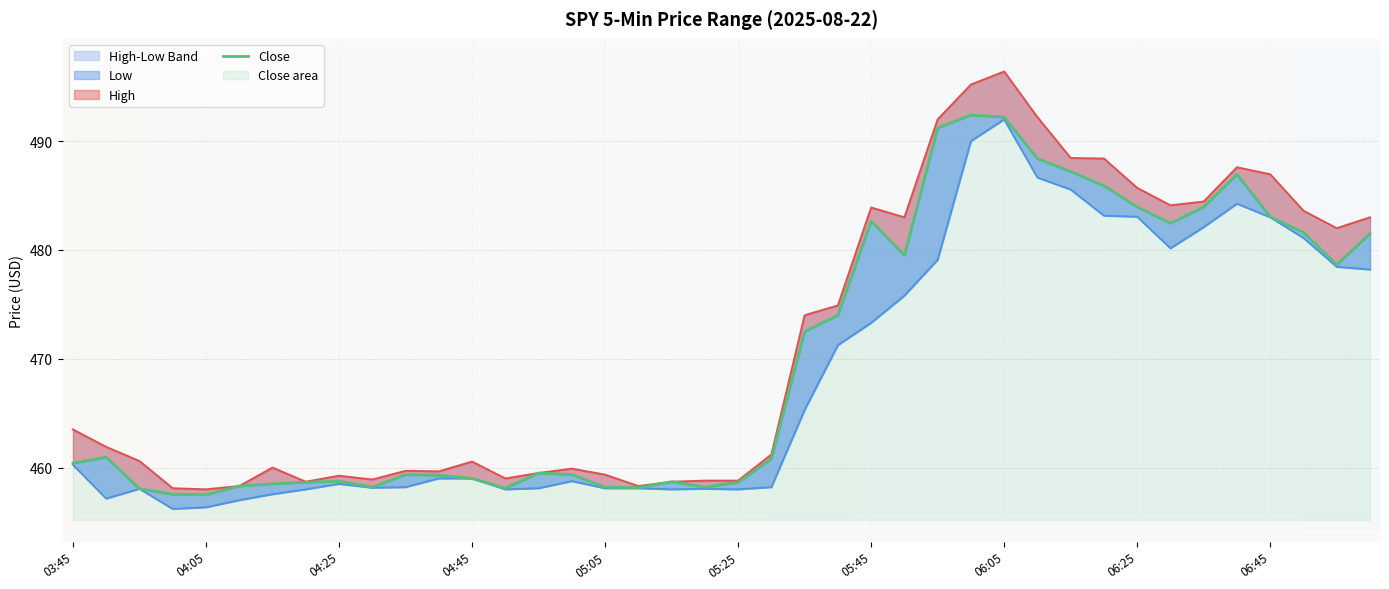

True or false: High has more than 1 points higher than both neighbors.

True